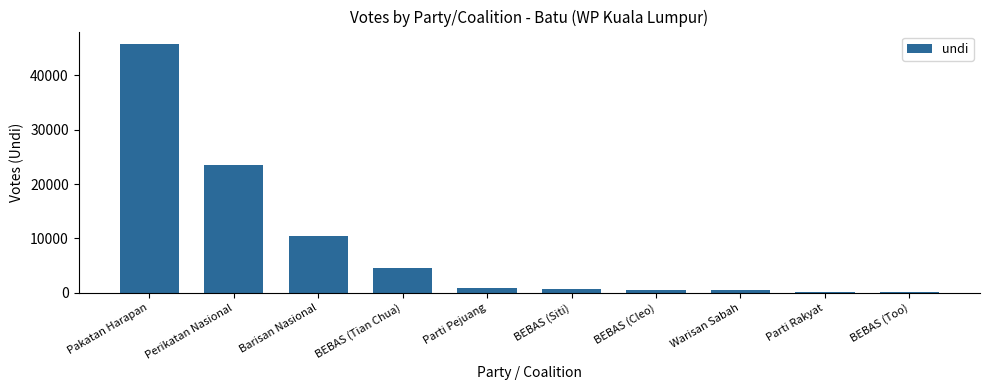

What is the sum of all values?

87146